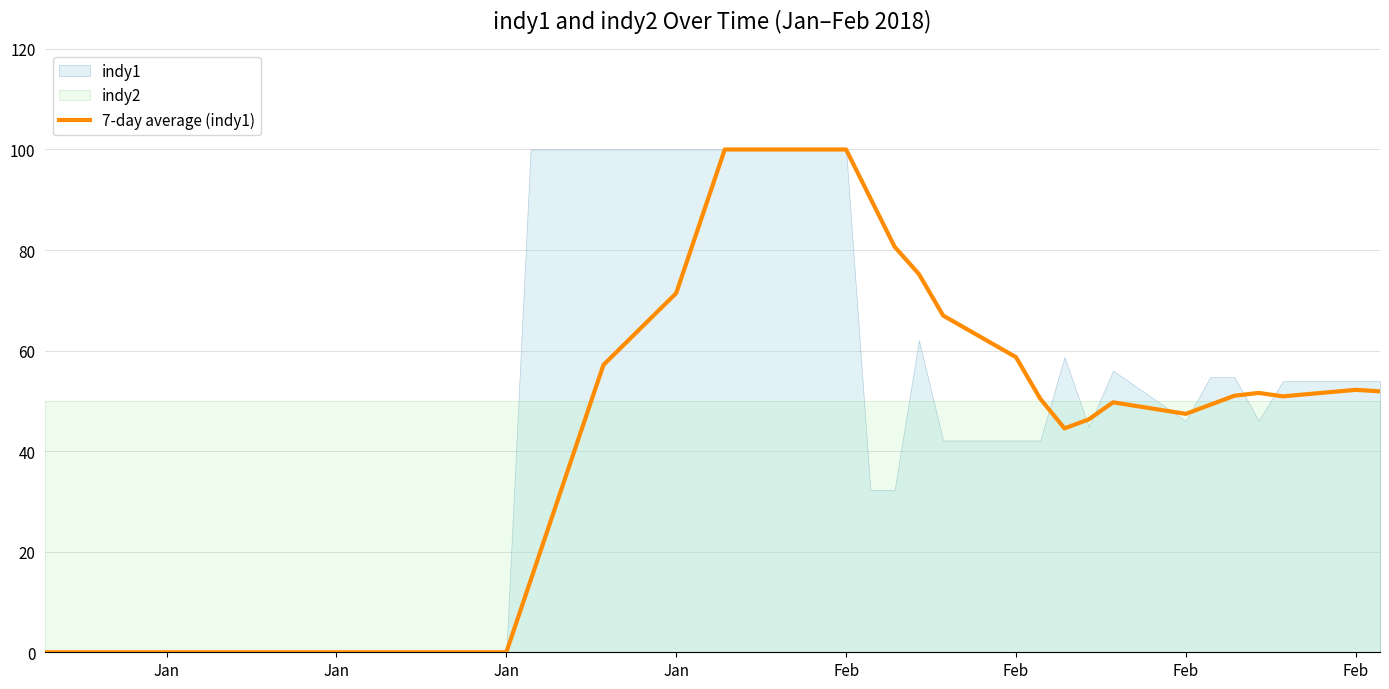

How many points are higher than both their immediate neighbors (excluding endpoints)?

3